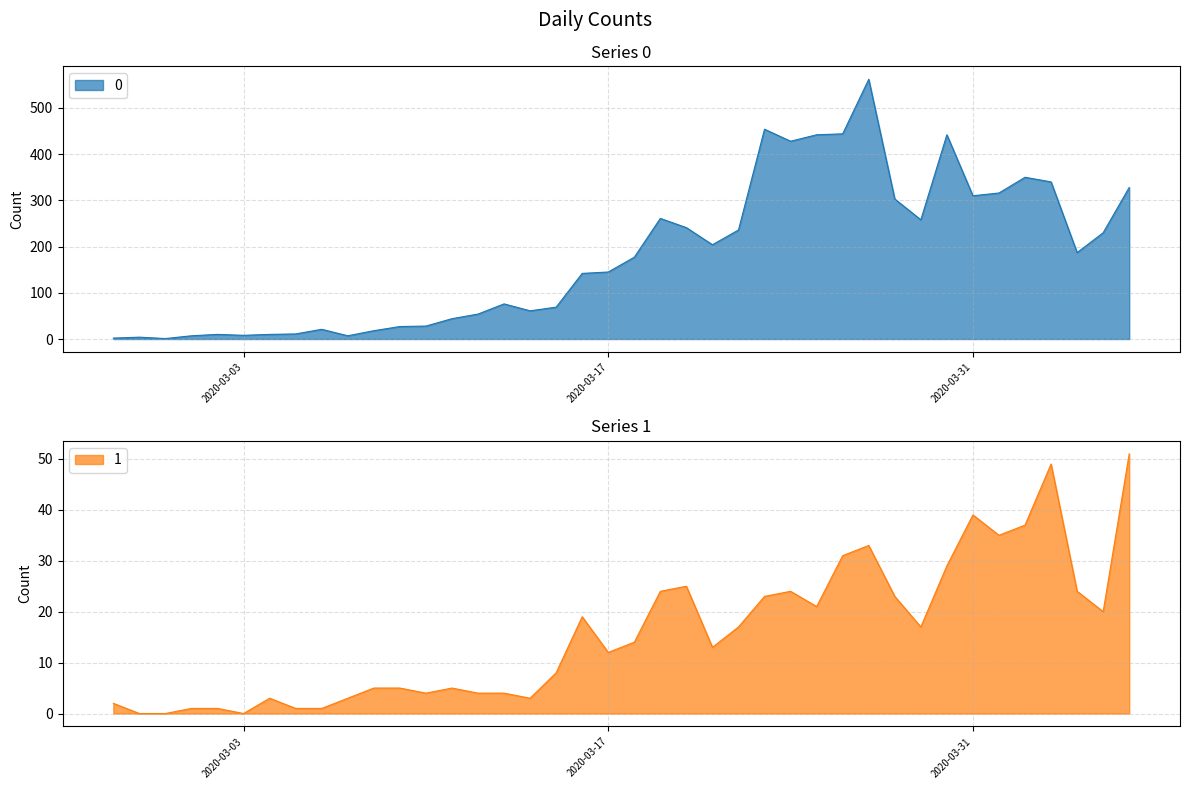

True or false: 0 and 1 intersect in this chart.

False